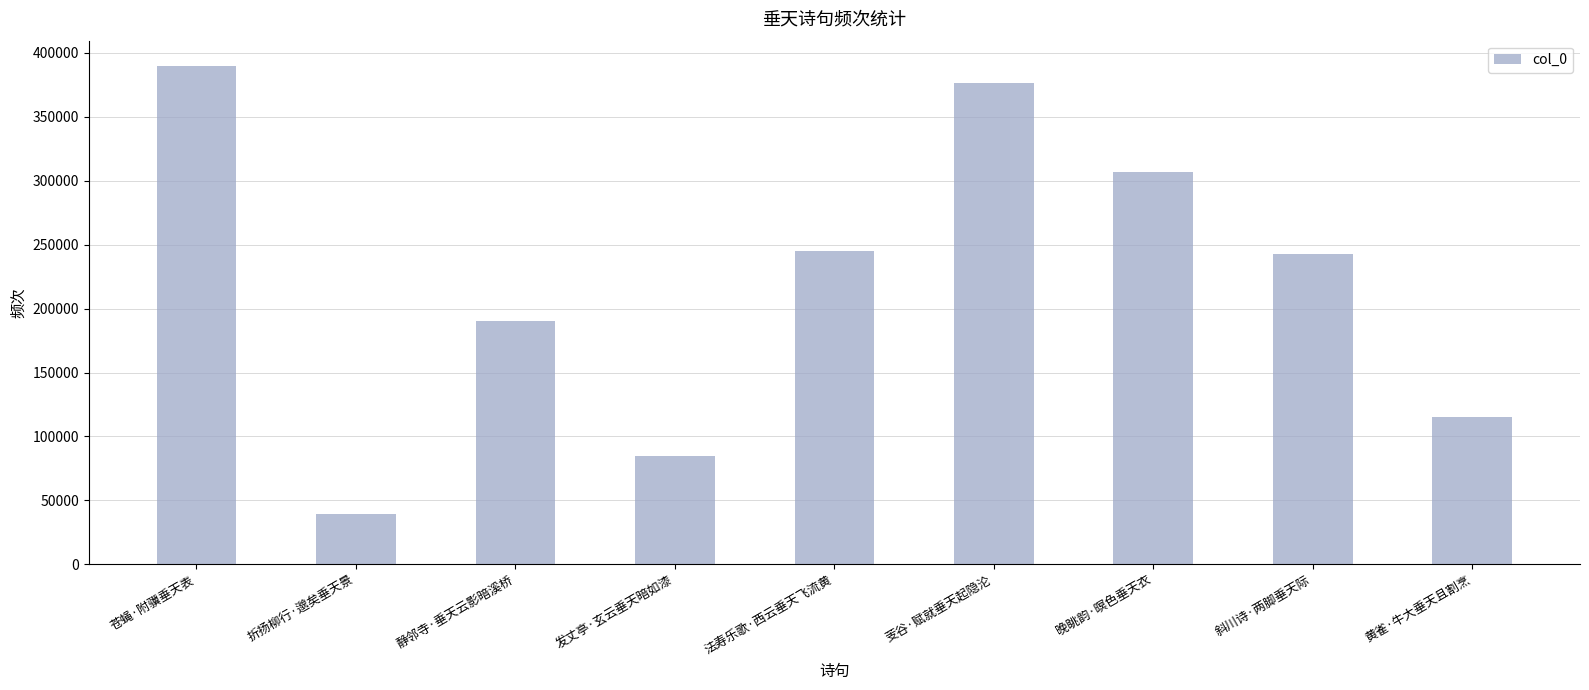

Is it true that the value at 静邻寺·垂天云影暗溪桥 is 278021?

False